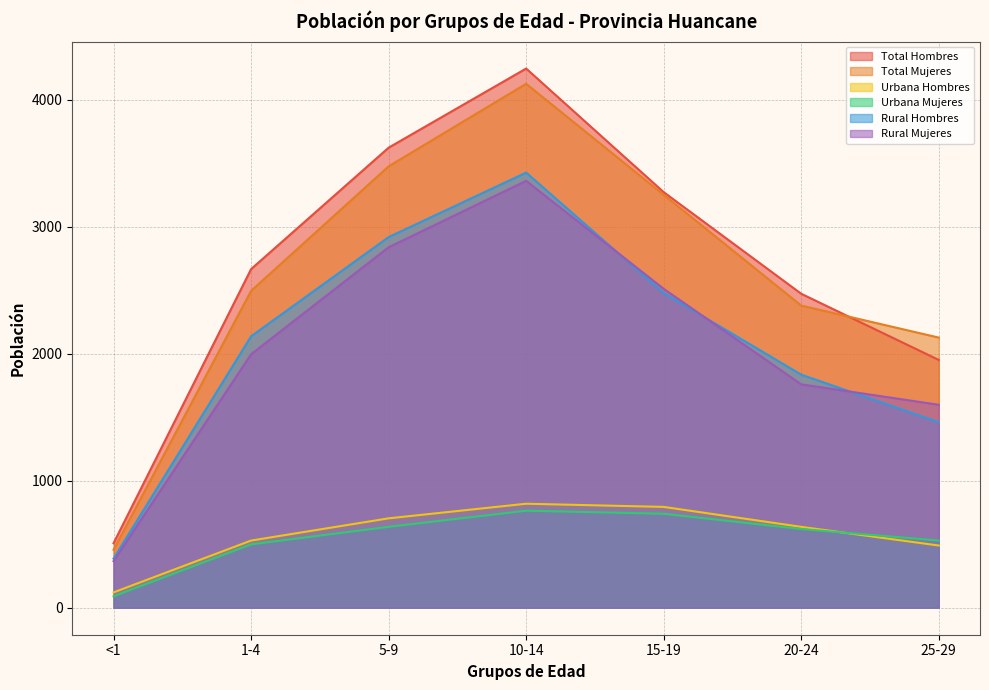

Count the number of data series in this chart.

6